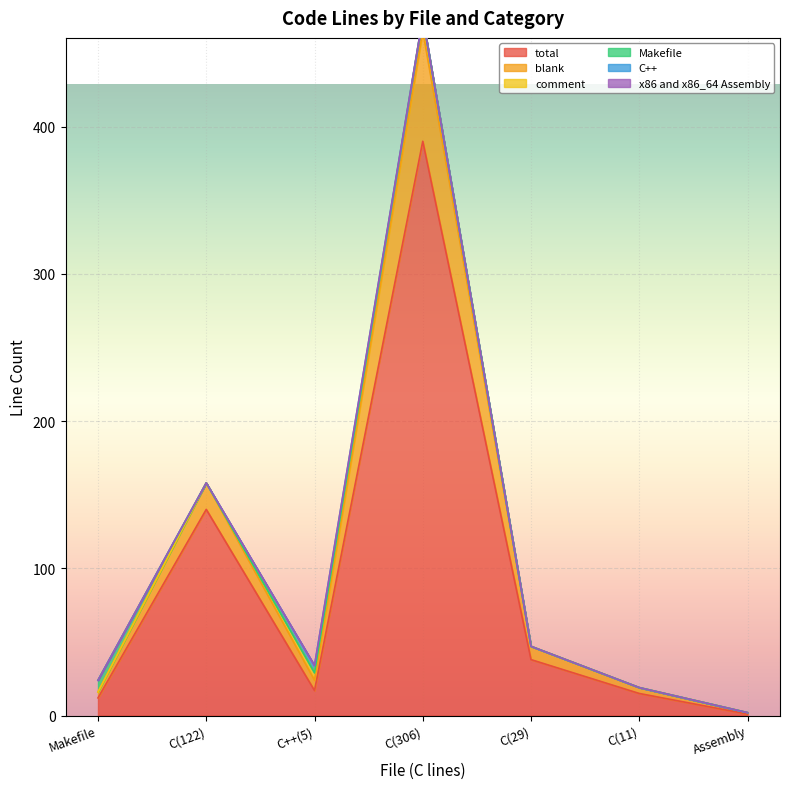

What is the label of the 6th point from the left?

C(11)